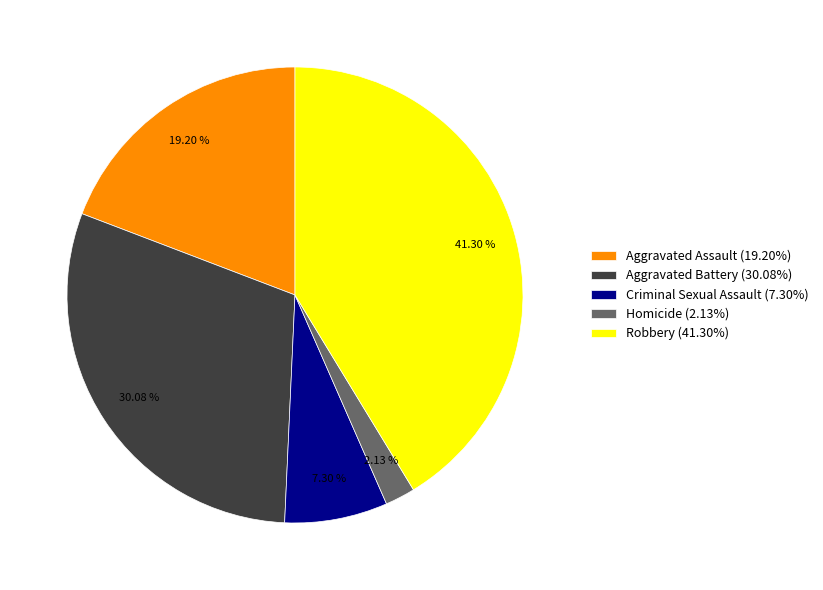

Combined, what portion of the pie is Criminal Sexual Assault and Robbery?

48.6%